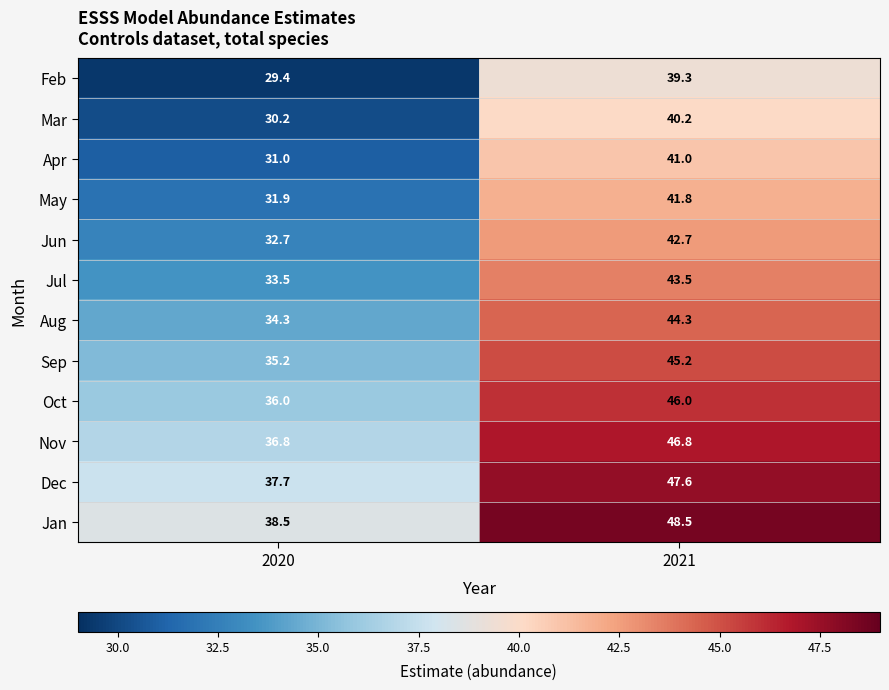

What is the difference between the maximum and minimum values in the Apr series?

10.0